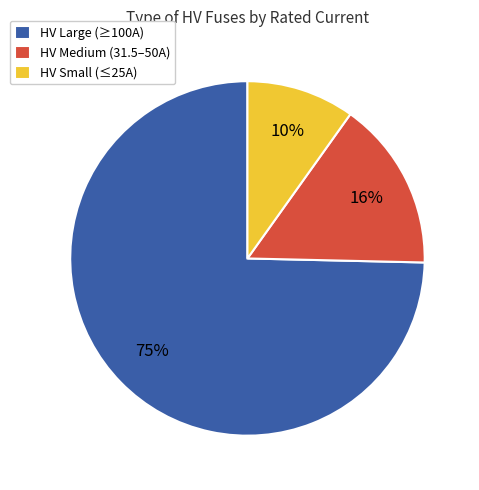

What is the smallest slice in the pie chart?

HV Small (≤25A)